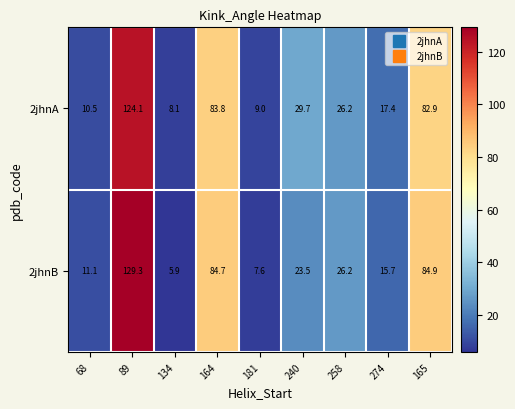

What is the sum of the 2jhnB values at 68 and 164?

95.8